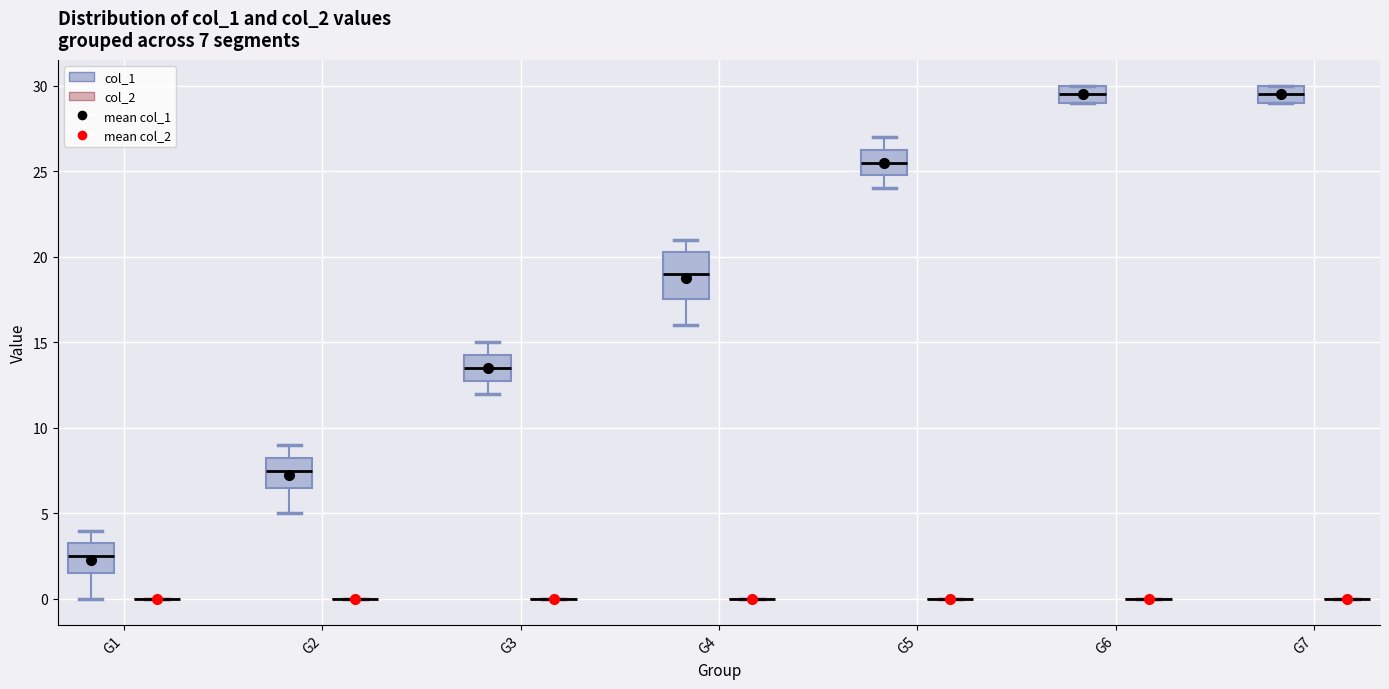

Comparing the boxes themselves (not the whiskers), which one is the tallest?

G4 (col_1)